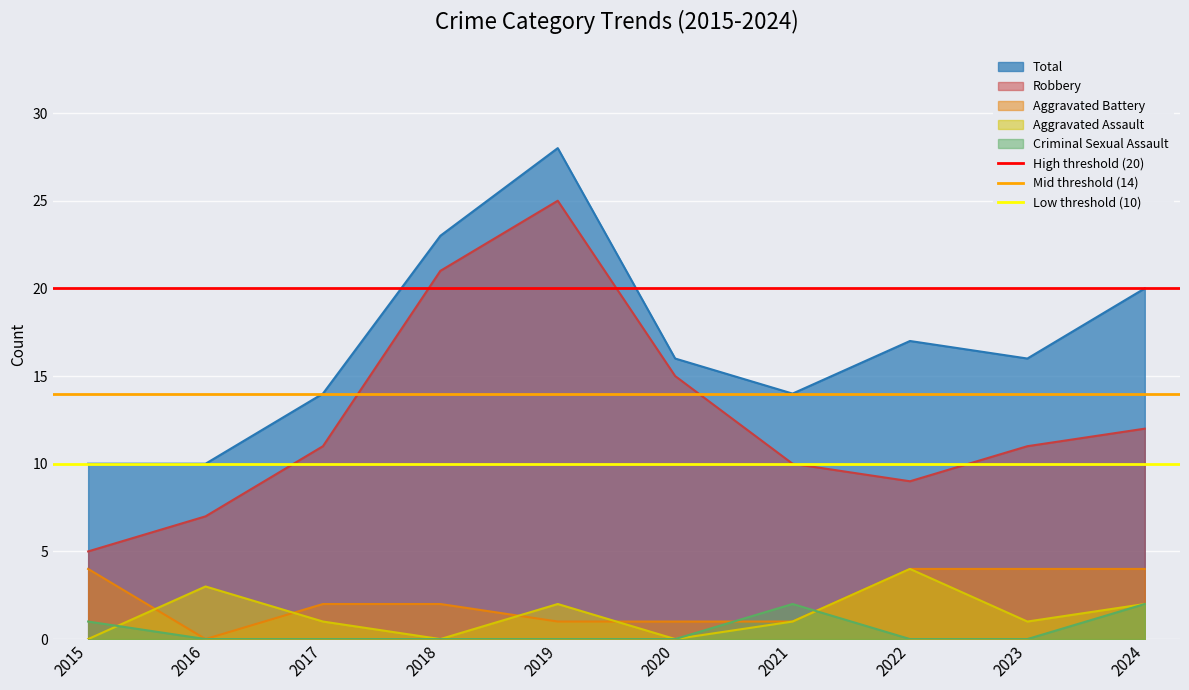

Between 2015 and 2016, which series saw the biggest shift?

High threshold (20)